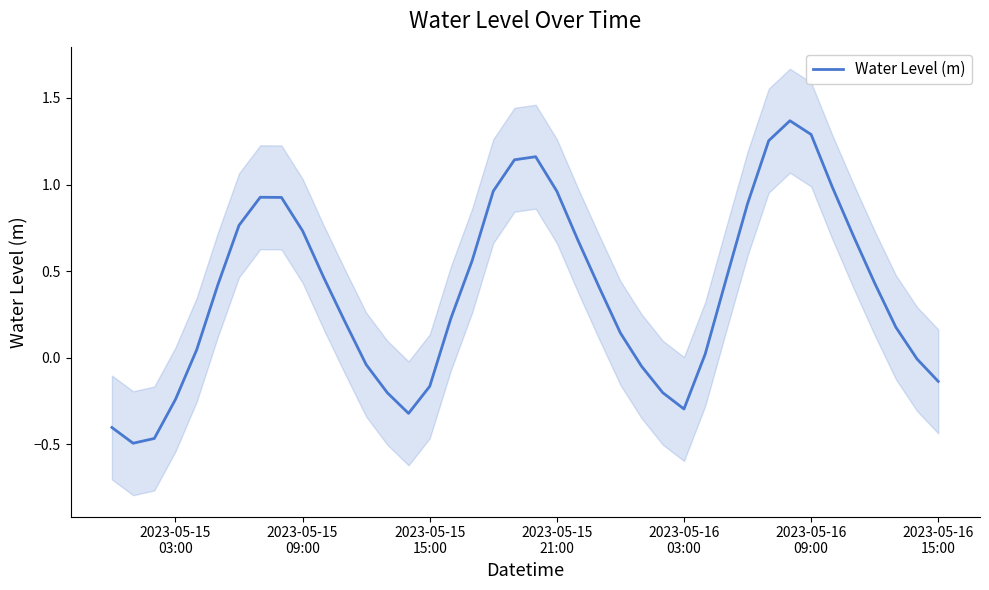

What is the maximum value shown in the chart?

1.4